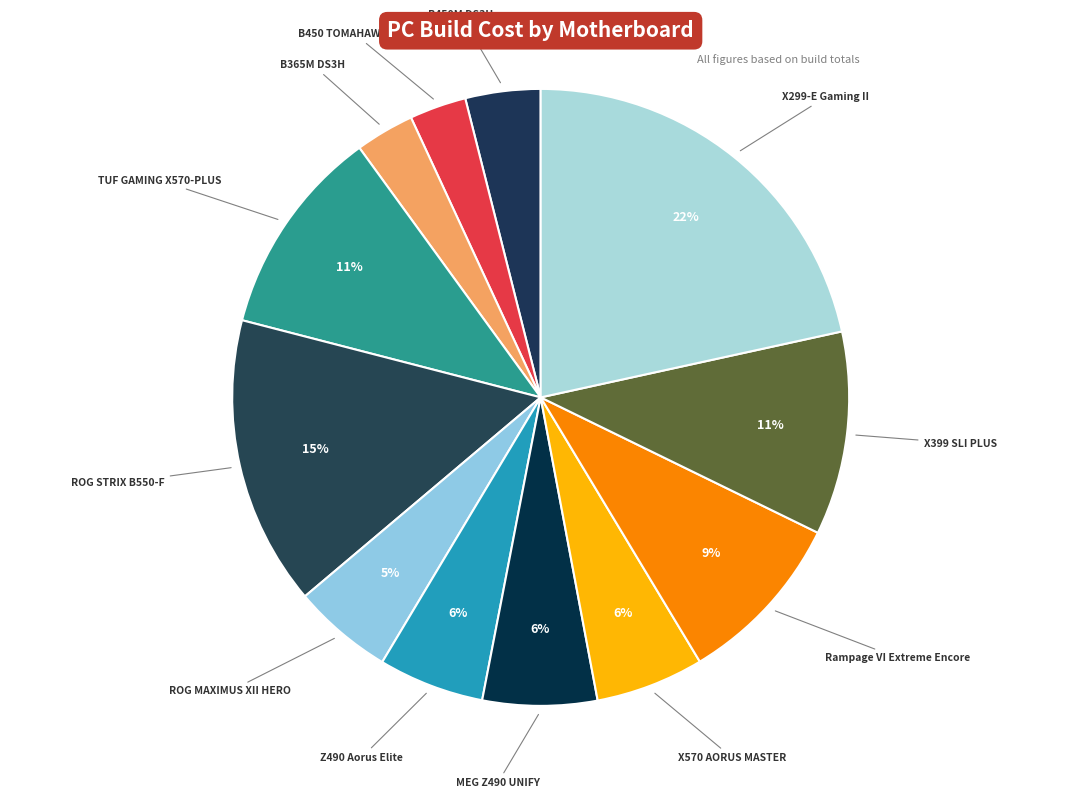

Which has a higher value, TUF GAMING X570-PLUS or B450 TOMAHAWK MAX?

TUF GAMING X570-PLUS